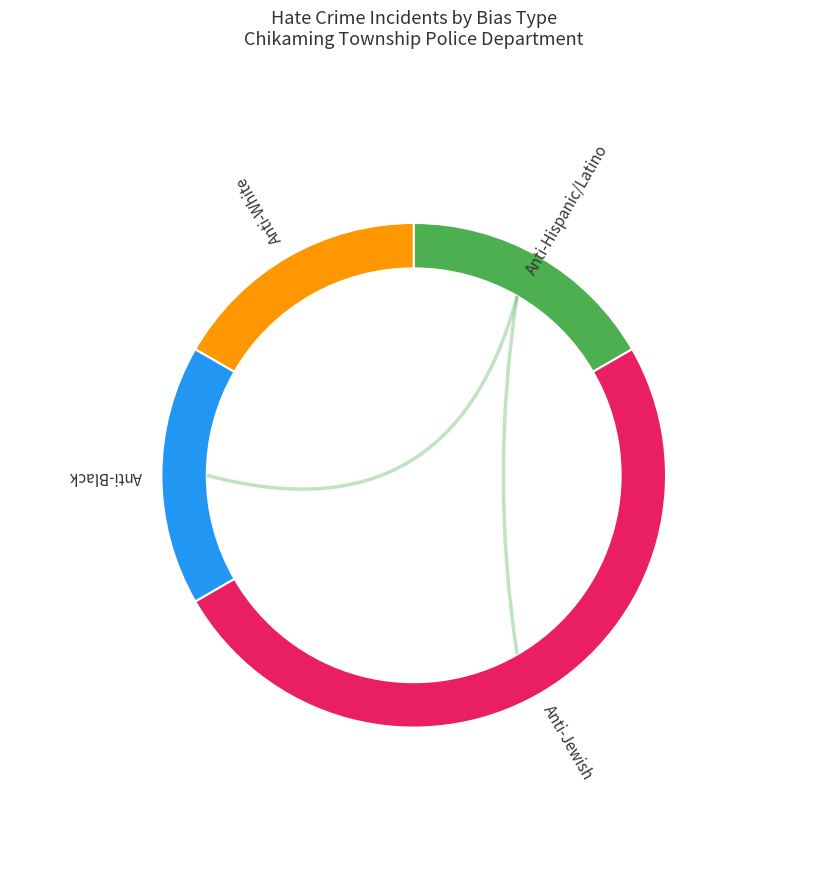

Is there a majority slice in this chart?

Yes